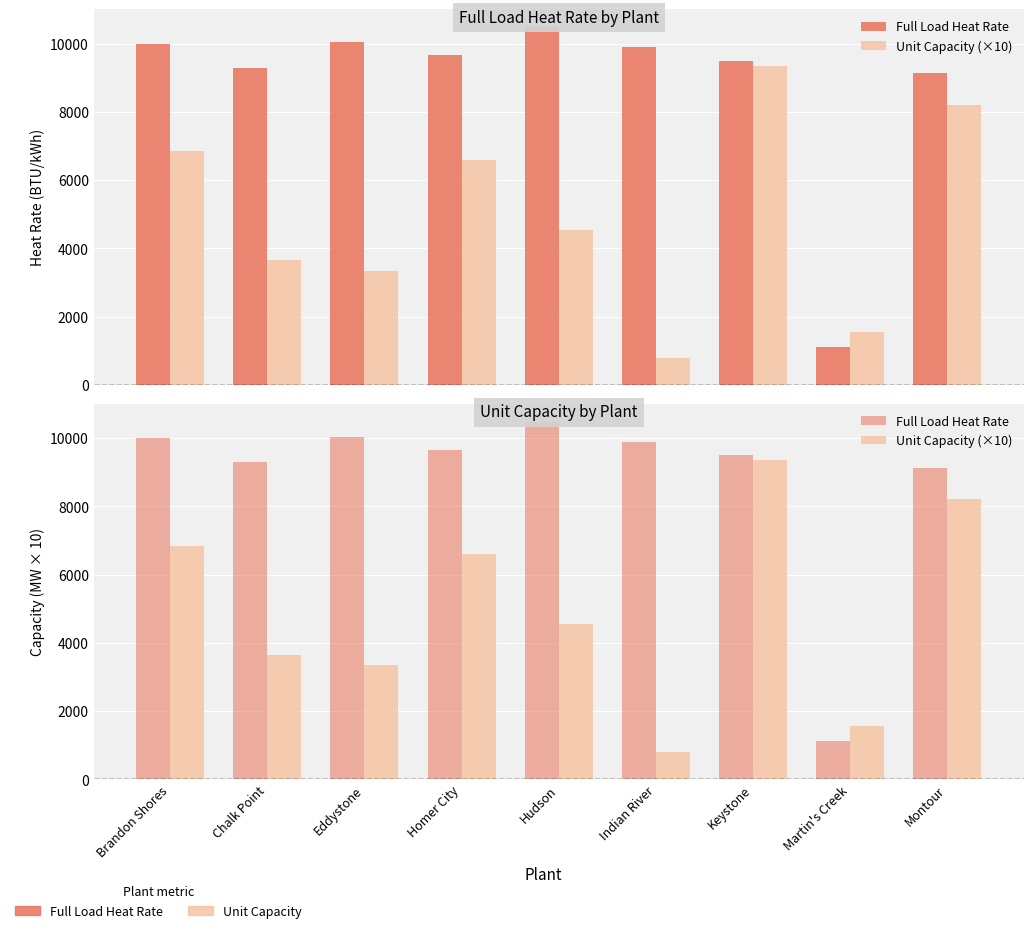

What is the label of the 7th bar from the right?

Eddystone